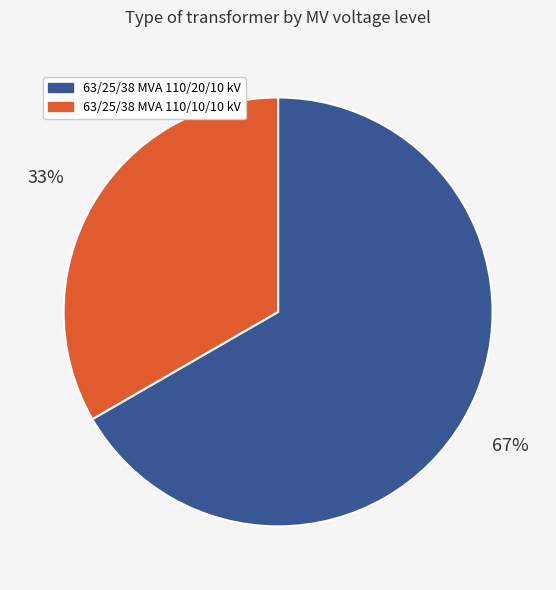

True or false: 63/25/38 MVA 110/20/10 kV accounts for 74% of the total.

False